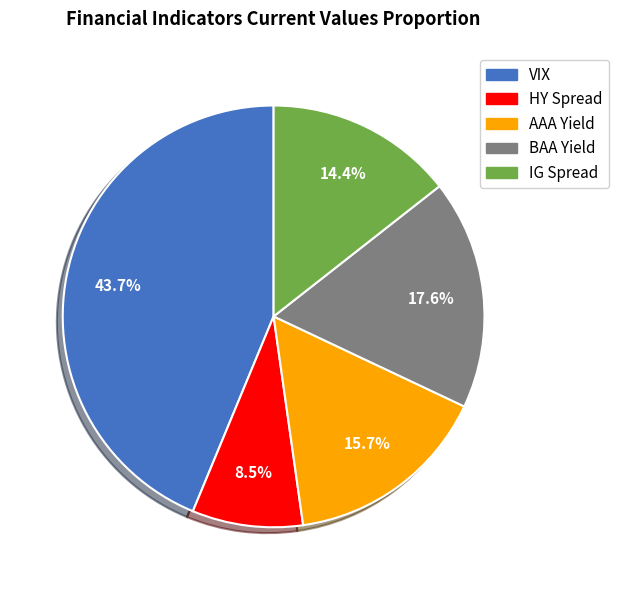

To the nearest percent, what is the difference between the largest and smallest slice percentages?

35%